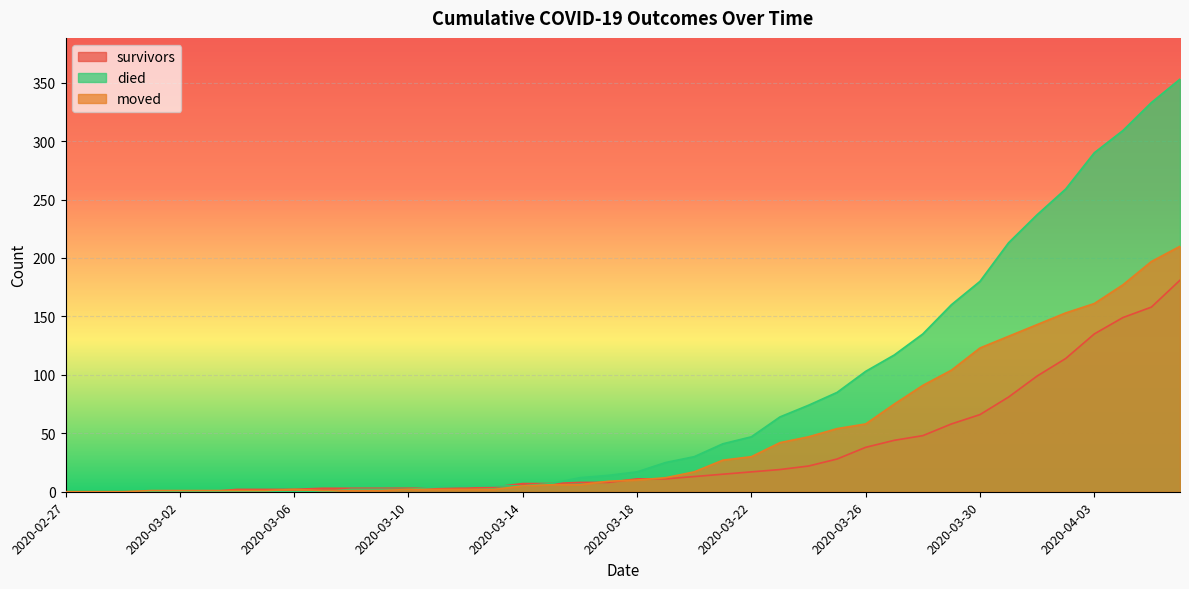

Between 2020-03-20 and 2020-04-03, which is larger?

2020-04-03